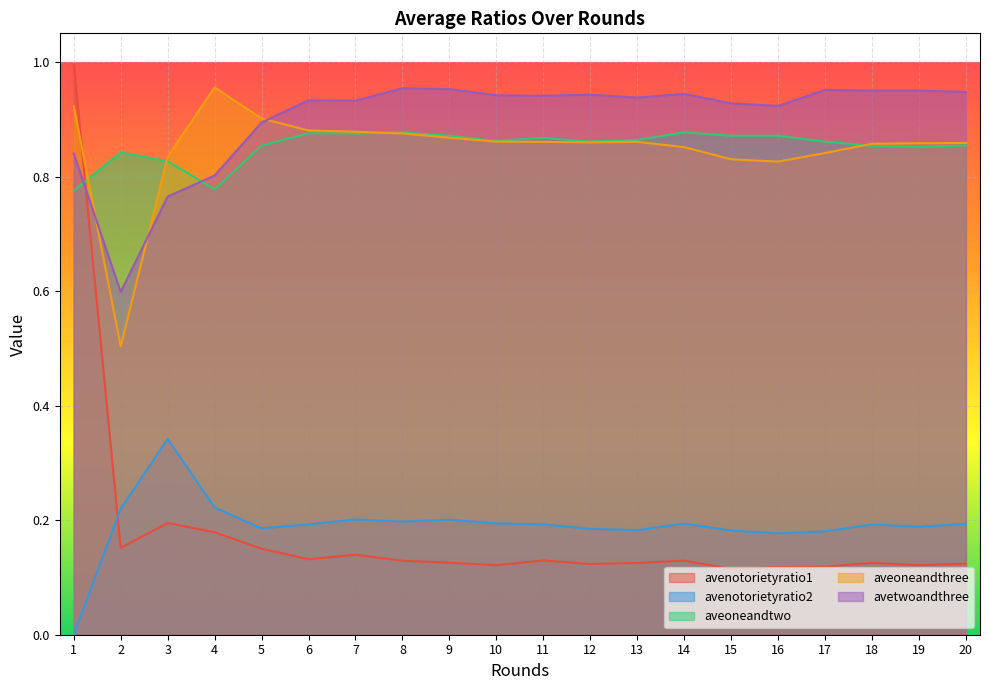

Where is the first local maximum for aveoneandtwo?

2